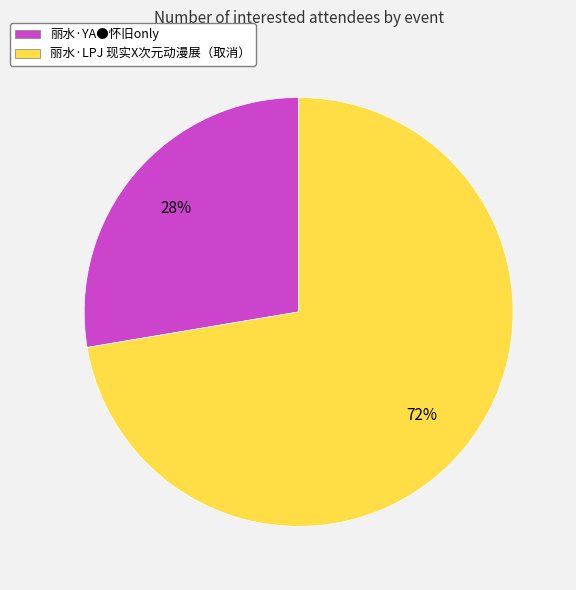

True or false: 丽水·YA●怀旧only accounts for 28% of the total.

True